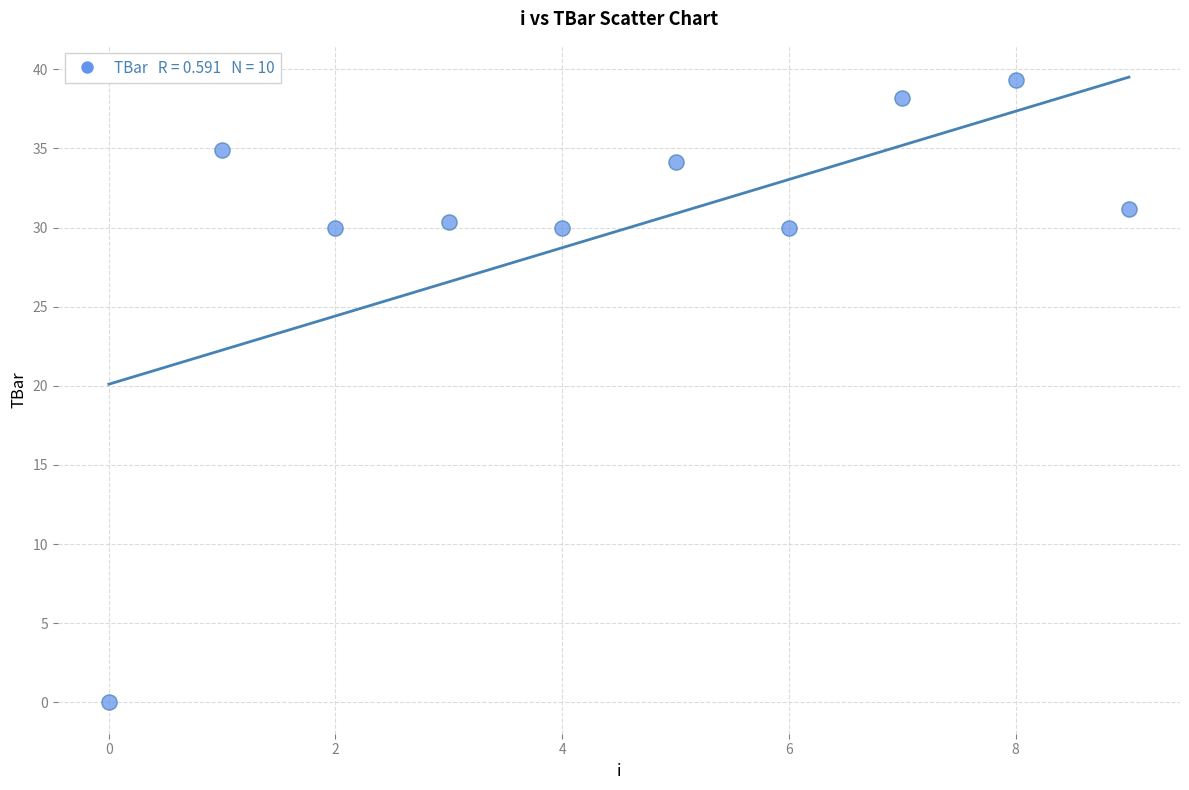

What is the average Y value?

29.8